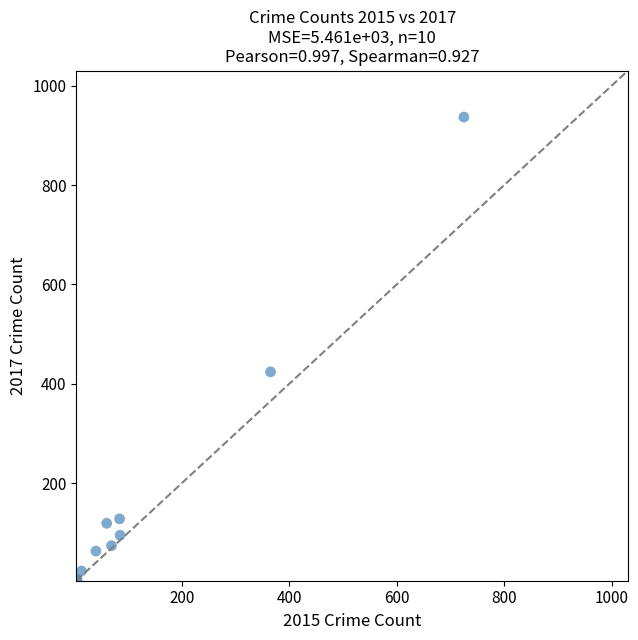

What Y value in the scatter plot is closest to 470?

424